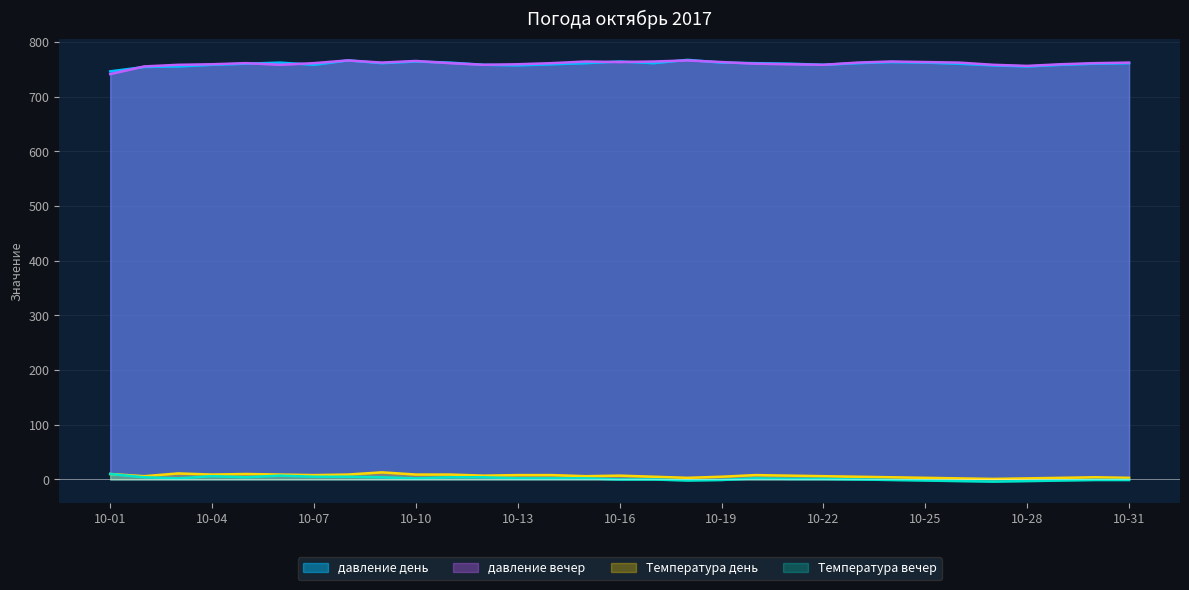

What is the total value across all series at 2017-10-23?

1528